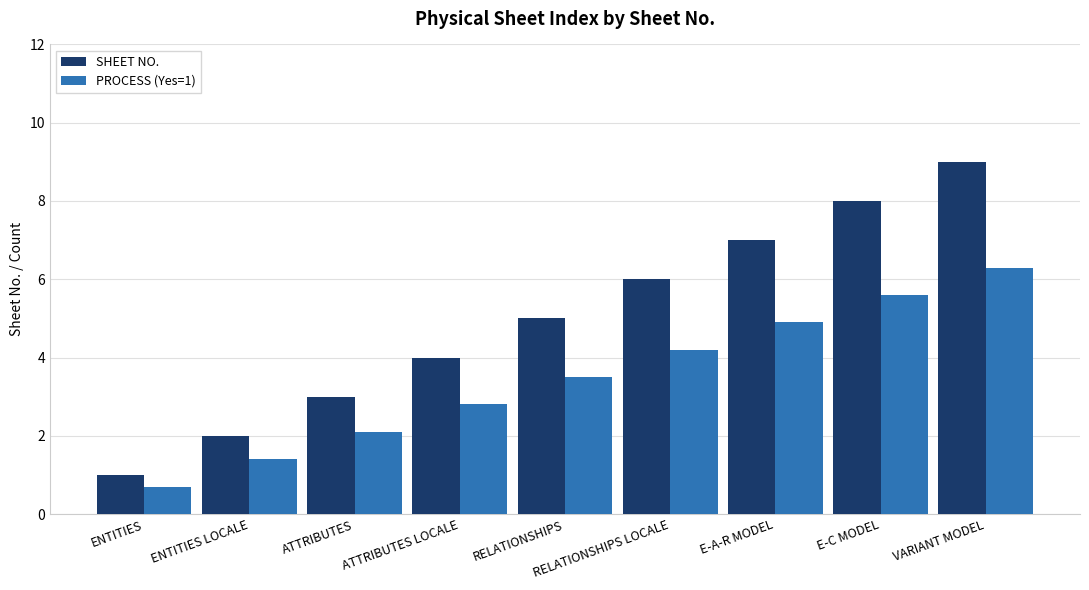

How many groups of bars are there?

9